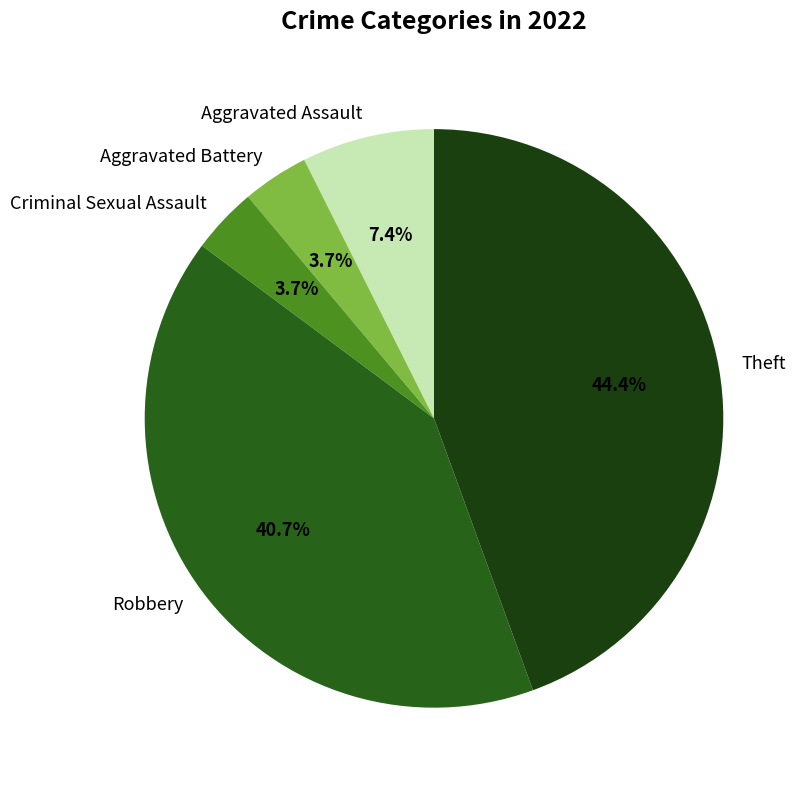

How much of the chart is everything except Aggravated Battery?

96.3%